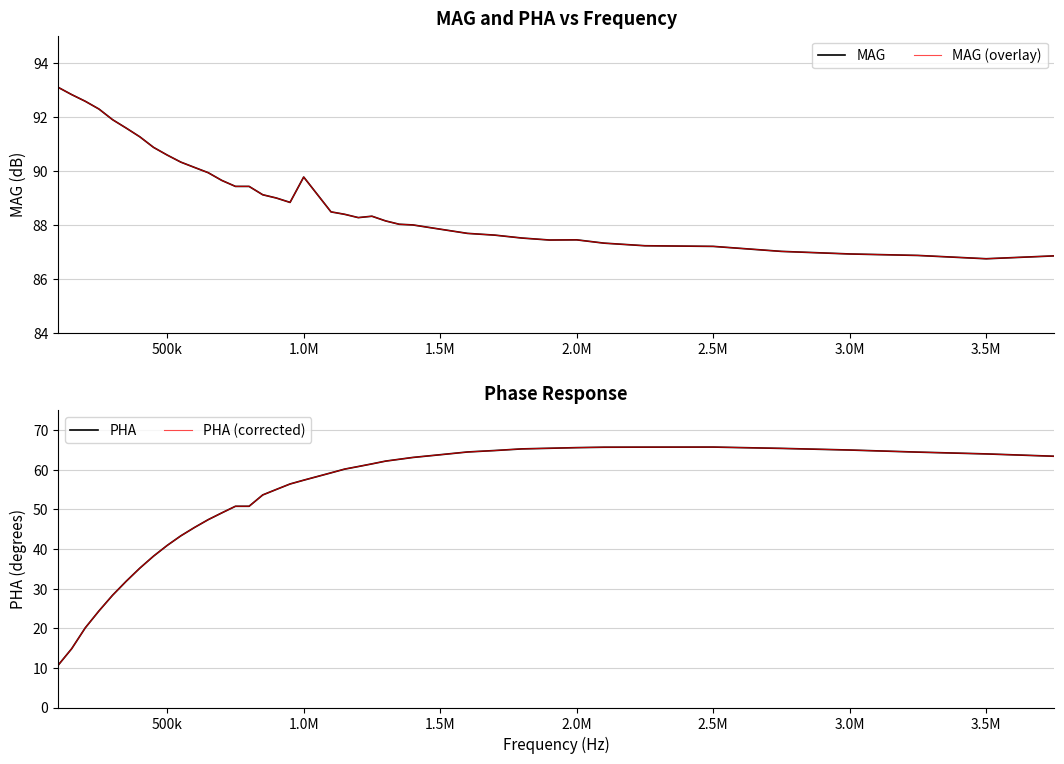

True or false: PHA and MAG cross at least once.

False